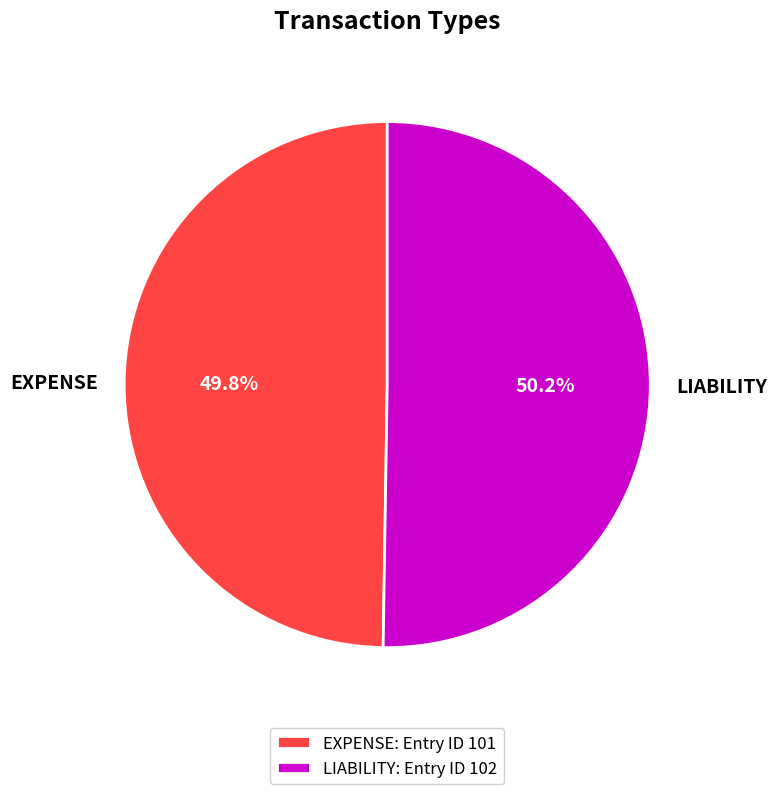

Does any single category account for the majority?

Yes